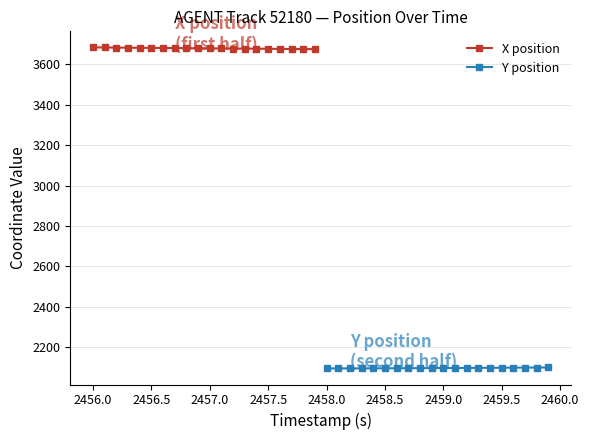

The value of X position at 2456.5 is 3680.9. True or false?

True